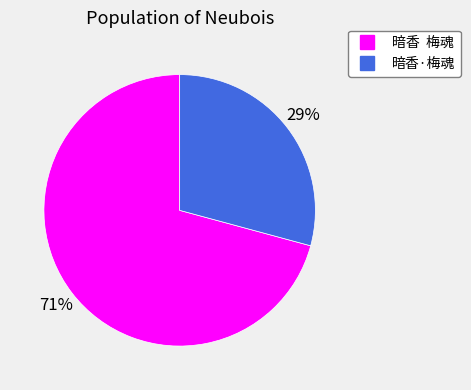

What is the largest slice in the pie chart?

暗香 梅魂